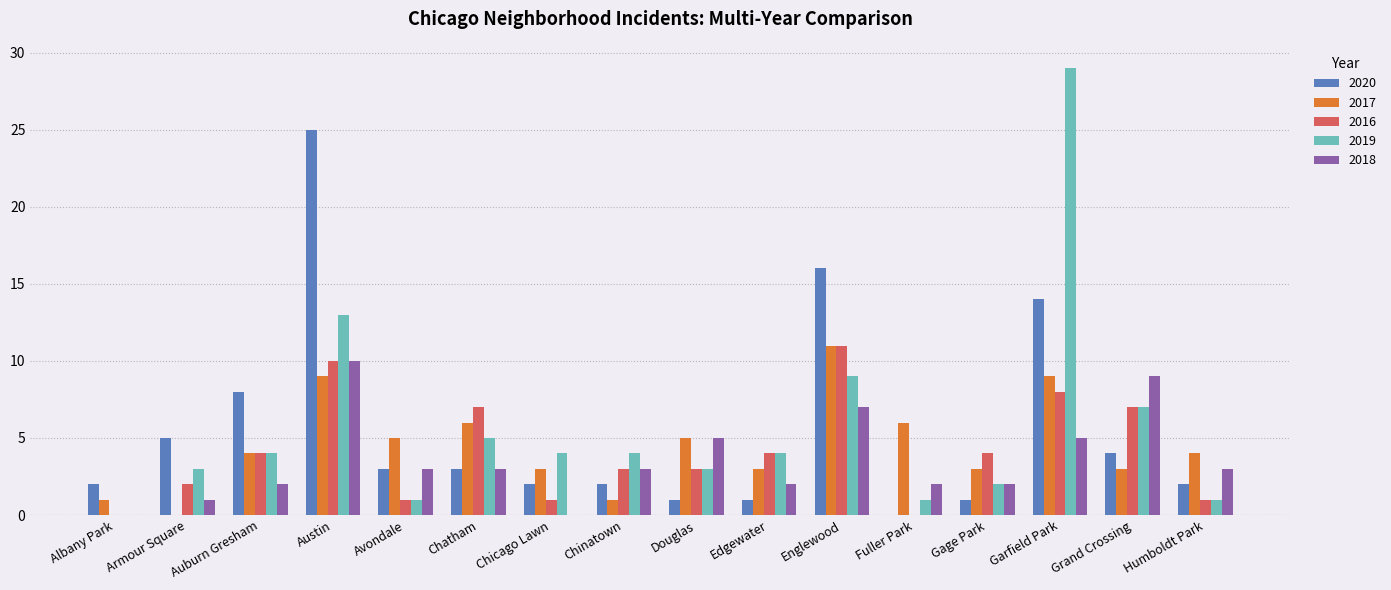

Count the number of categories in the chart.

16